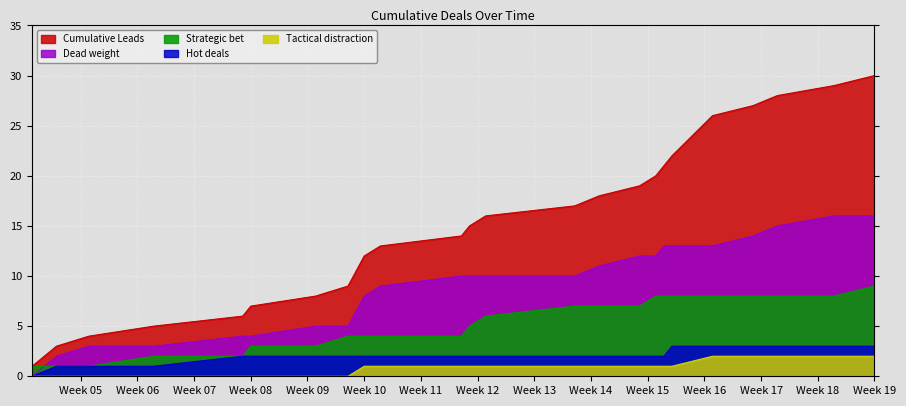

How many data points in Tactical distraction are above 1?

5